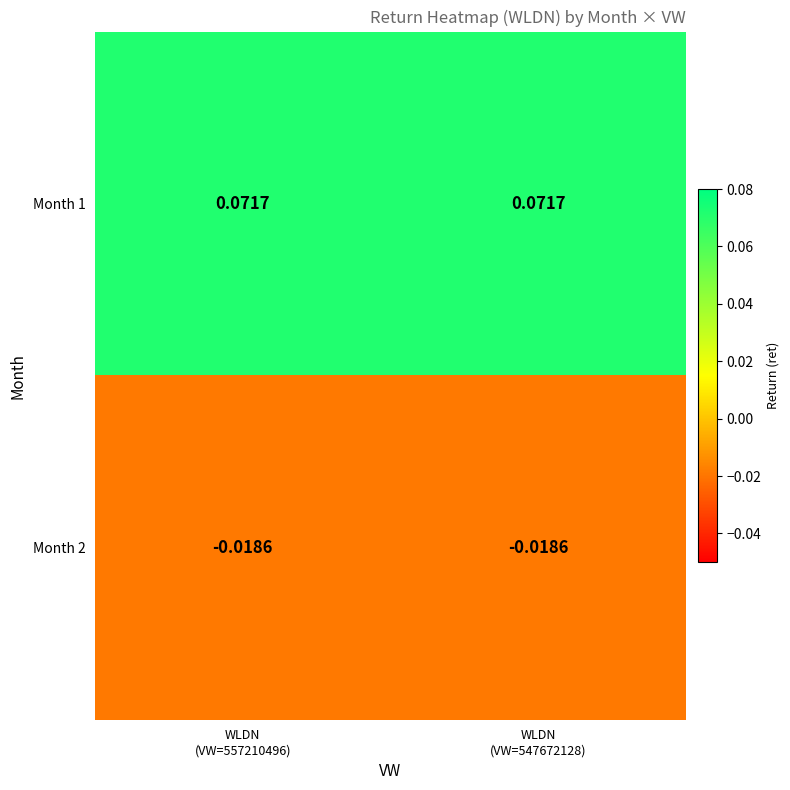

List the series in order of their overall mean, highest first.

Month 1, Month 2